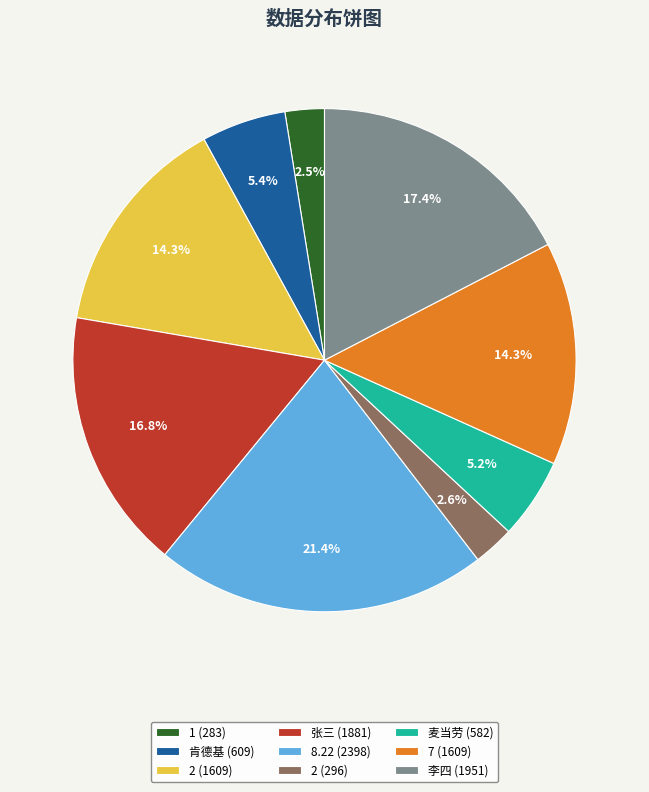

What percentage do 7 (1609) and 8.22 (2398) together represent?

35.7%